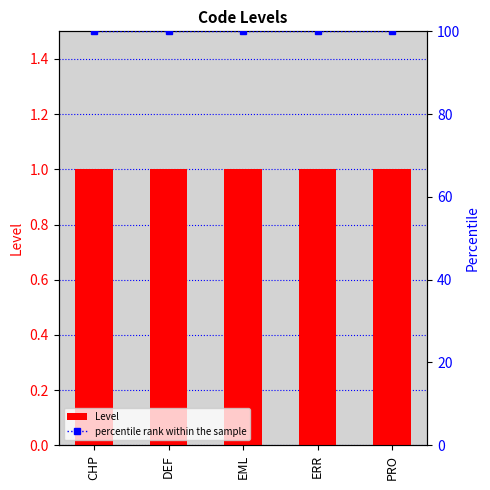

Reading right to left, what are all the values shown in this chart?

Level: 1	1	1	1	1
percentile rank within the sample: 100	100	100	100	100